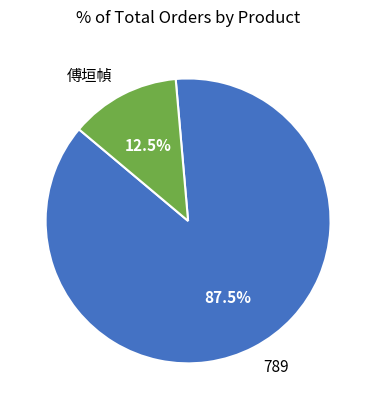

Which slice represents more than half of the pie?

789